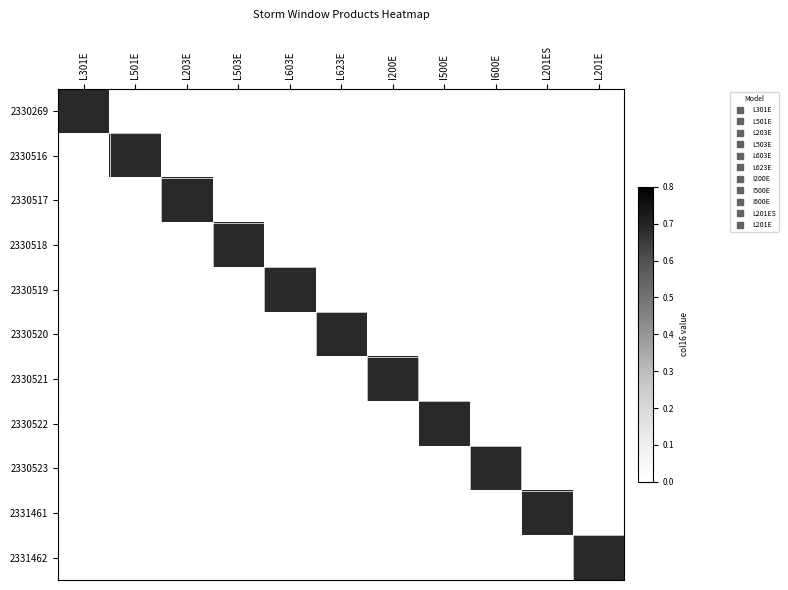

At I500E, list the series in order from largest to smallest.

2330522, 2330269, 2330516, 2330517, 2330518, 2330519, 2330520, 2330521, 2330523, 2331461, 2331462